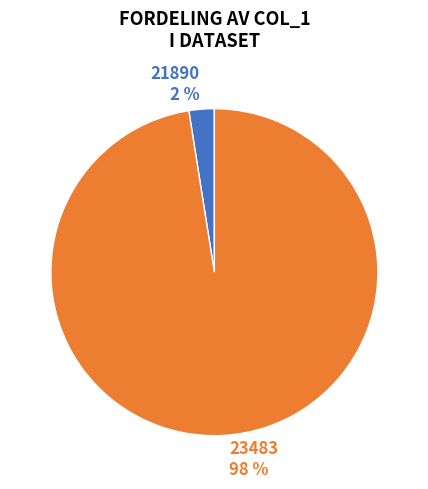

Rank the categories by value from lowest to highest.

21890, 23483